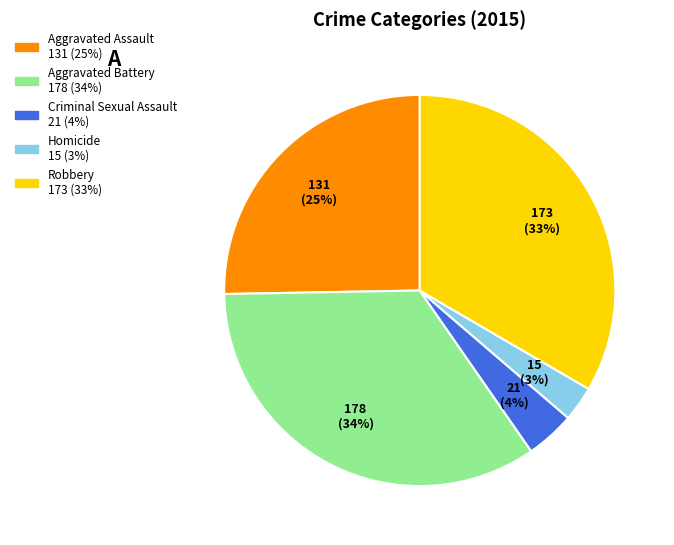

To the nearest percent, what is the difference between the Homicide and Criminal Sexual Assault slice percentages?

1%